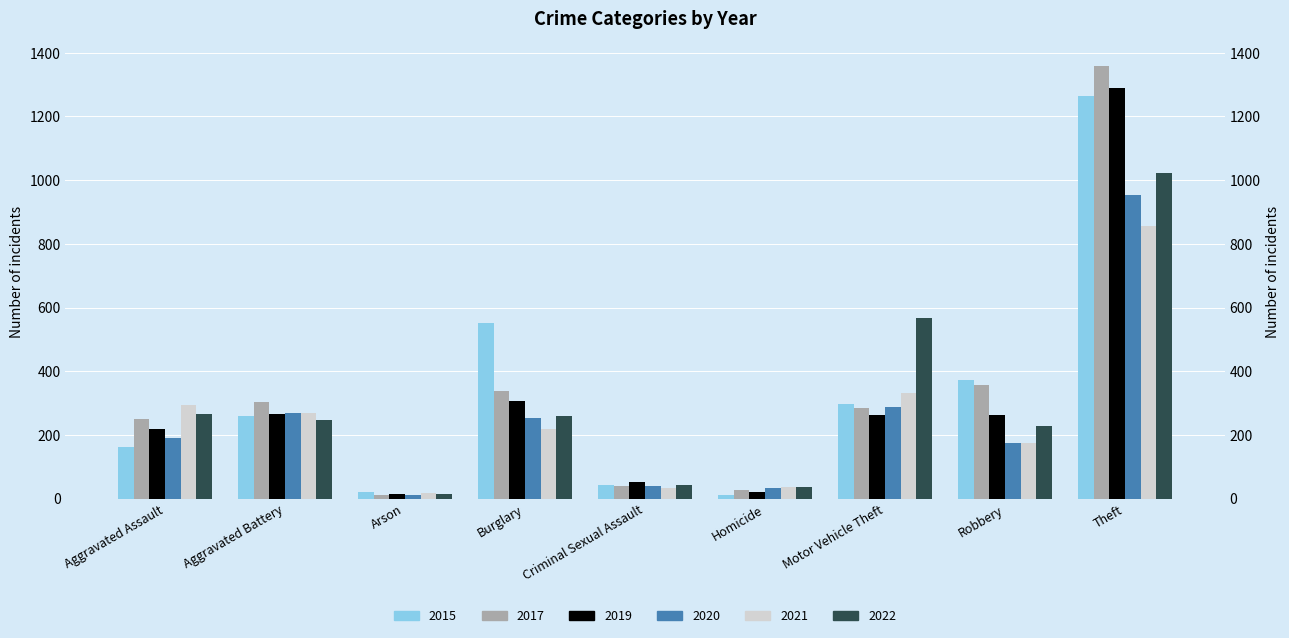

Count the number of categories in the chart.

9